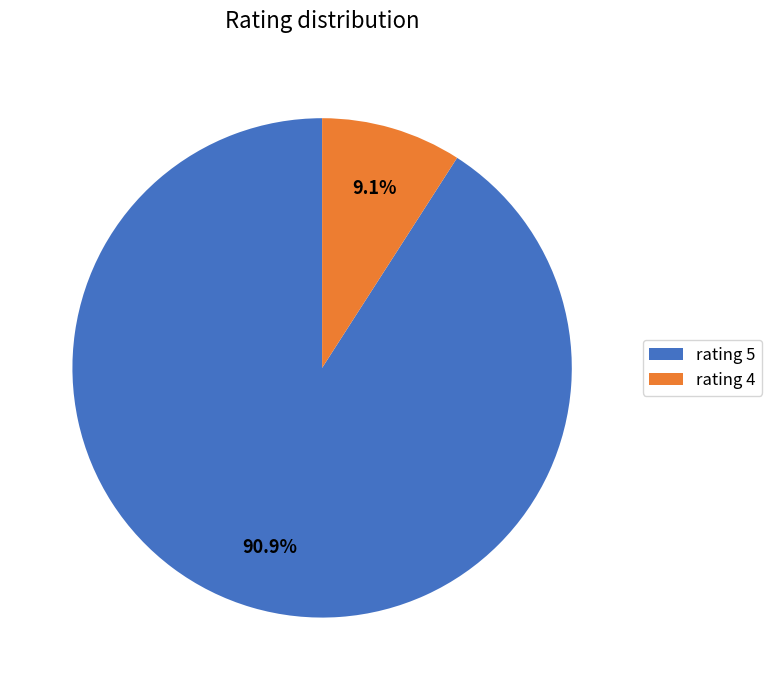

Which slice is the smallest?

rating 4